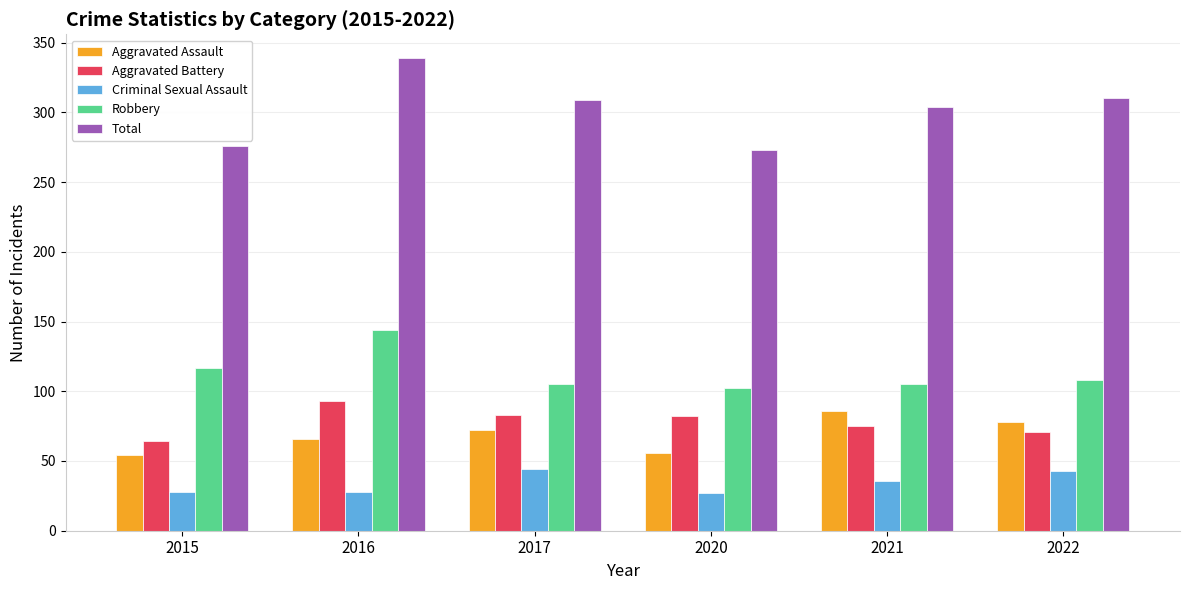

What is the difference between the highest and lowest values at 2016?

311